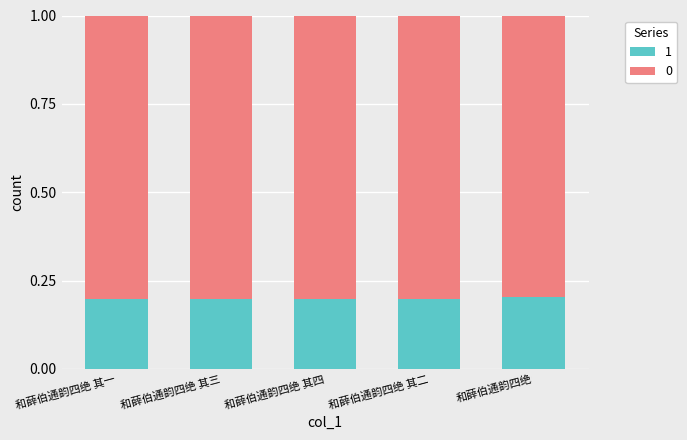

What is the total value across all series at 和薛伯通韵四绝 其四?

1.0